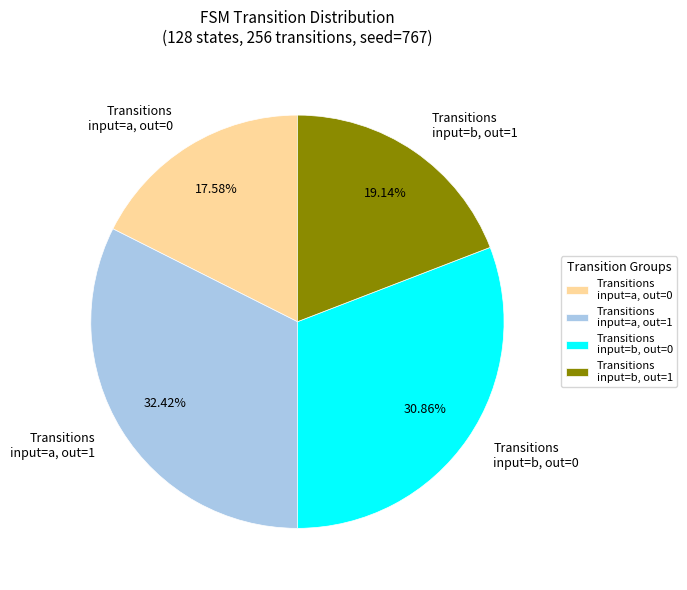

Rank the categories by value from lowest to highest.

Transitions input=a, out=0, Transitions input=b, out=1, Transitions input=b, out=0, Transitions input=a, out=1